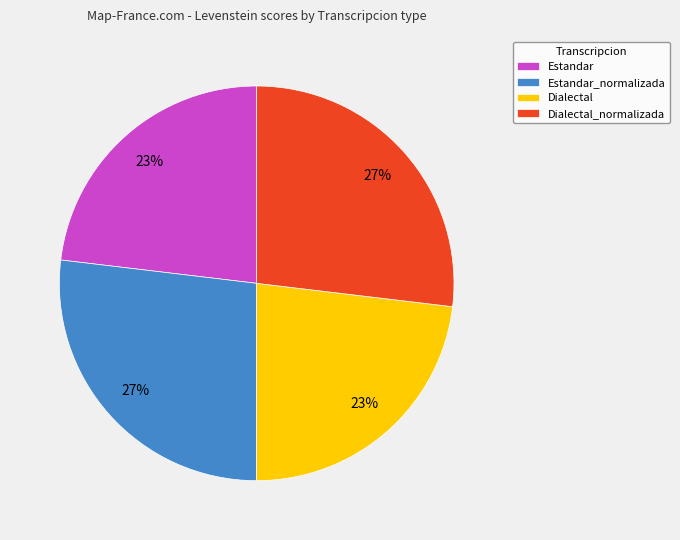

To the nearest percent, what is the average slice percentage?

25%